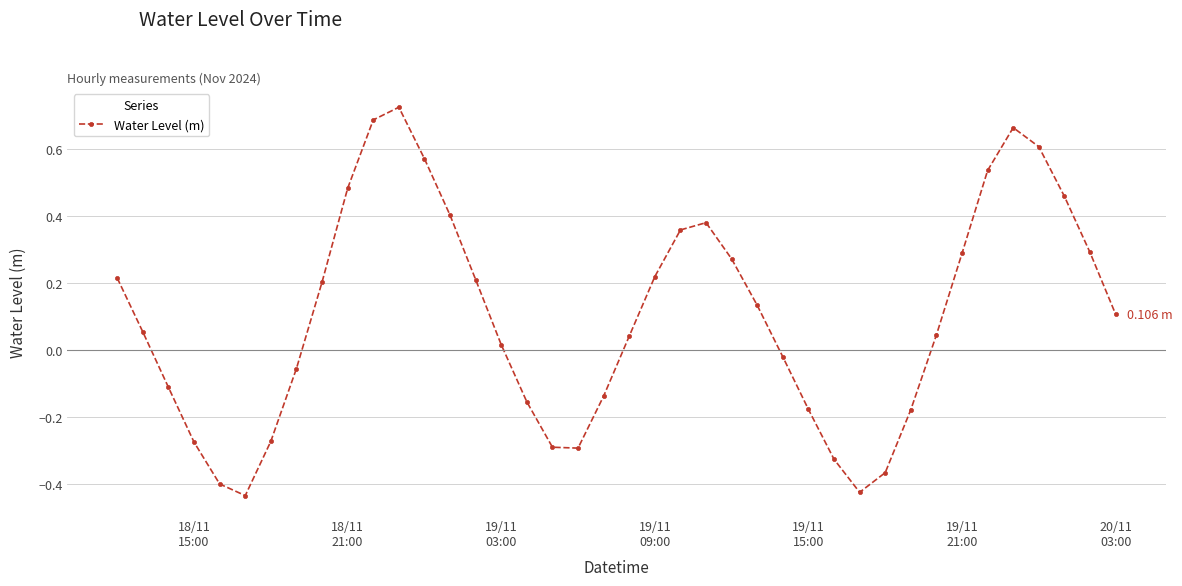

How many lines are shown in the chart?

1